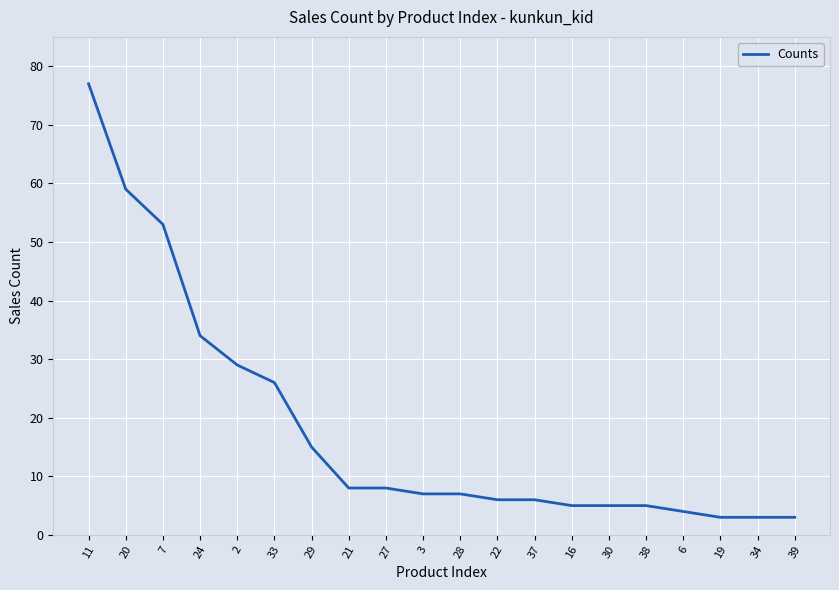

Which category has the highest value across all series?

11